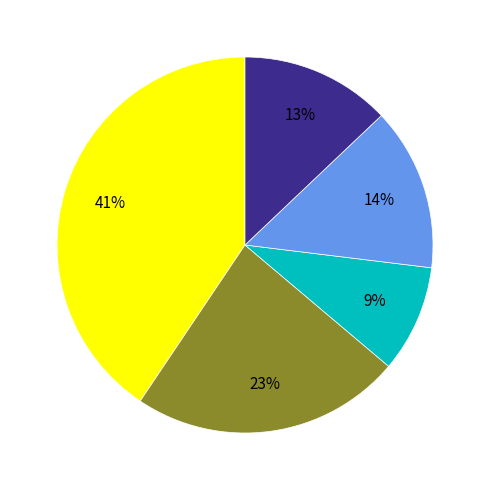

Is there any slice that represents more than half of the pie?

No